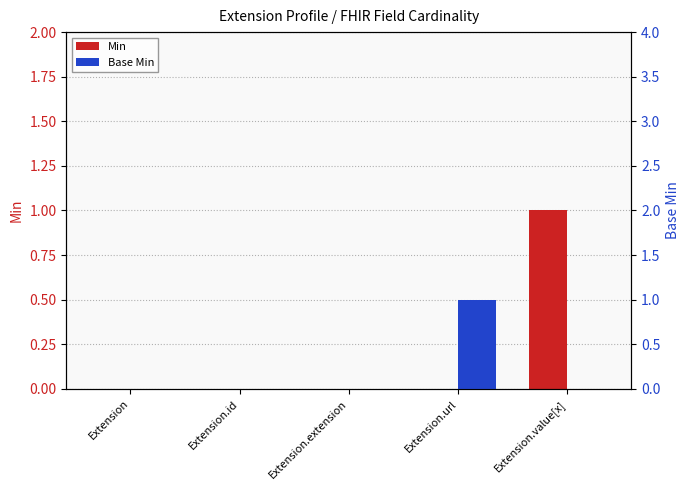

Which category has the highest value in the Min series?

Extension.value[x]